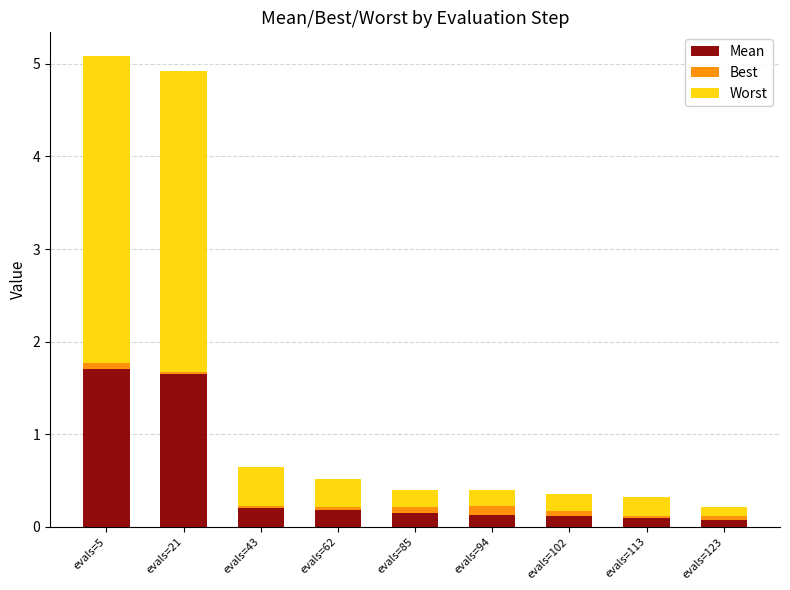

Is it true that Mean equals 0.1 at evals=113?

True